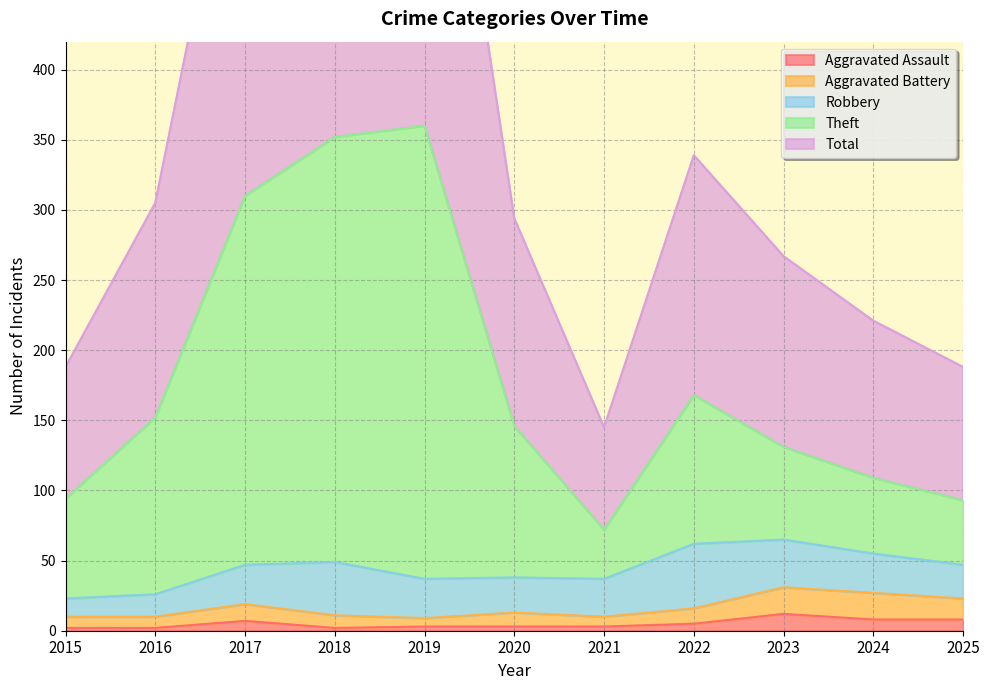

What is the value of the Aggravated Battery point at the 8th from the left?

16